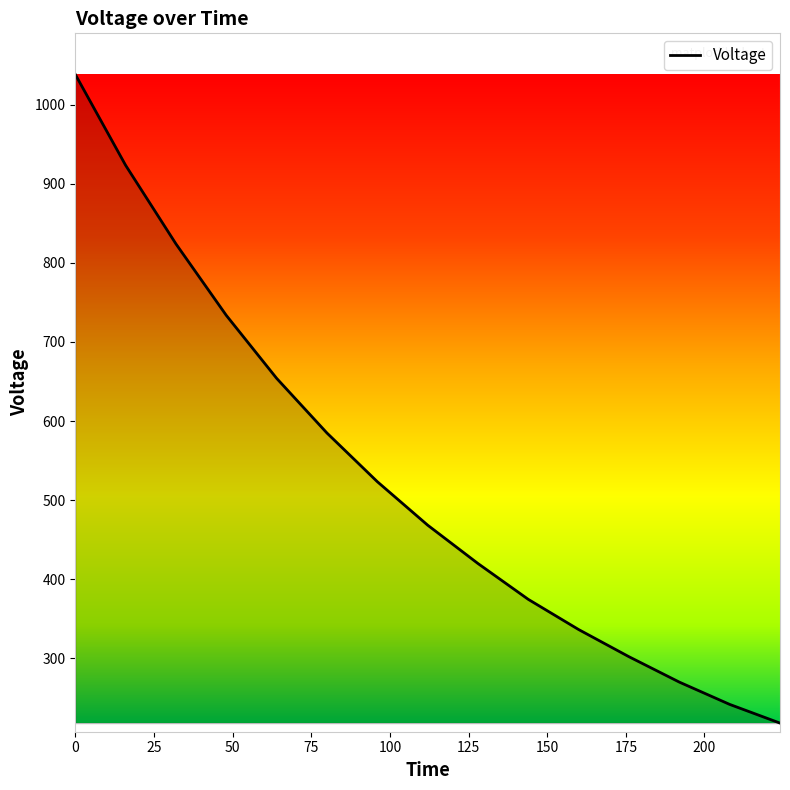

What is the minimum value shown in the chart?

218.1